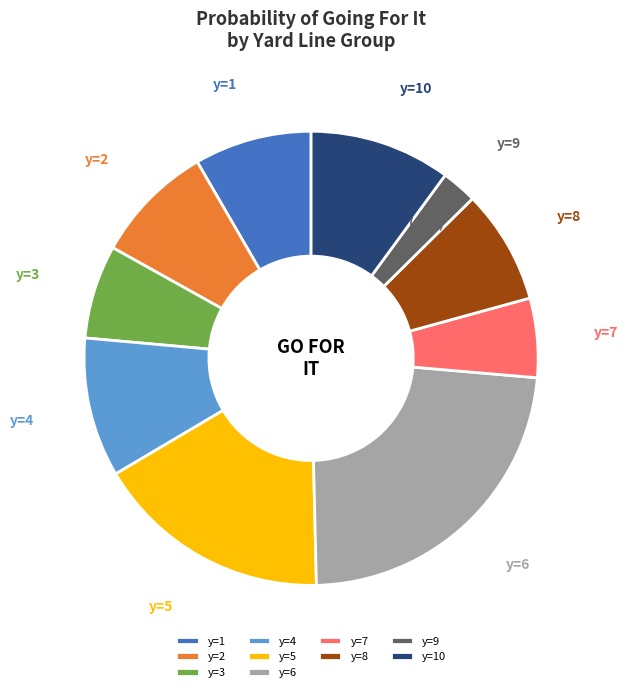

The y=5 slice represents 41% of the pie. True or false?

False